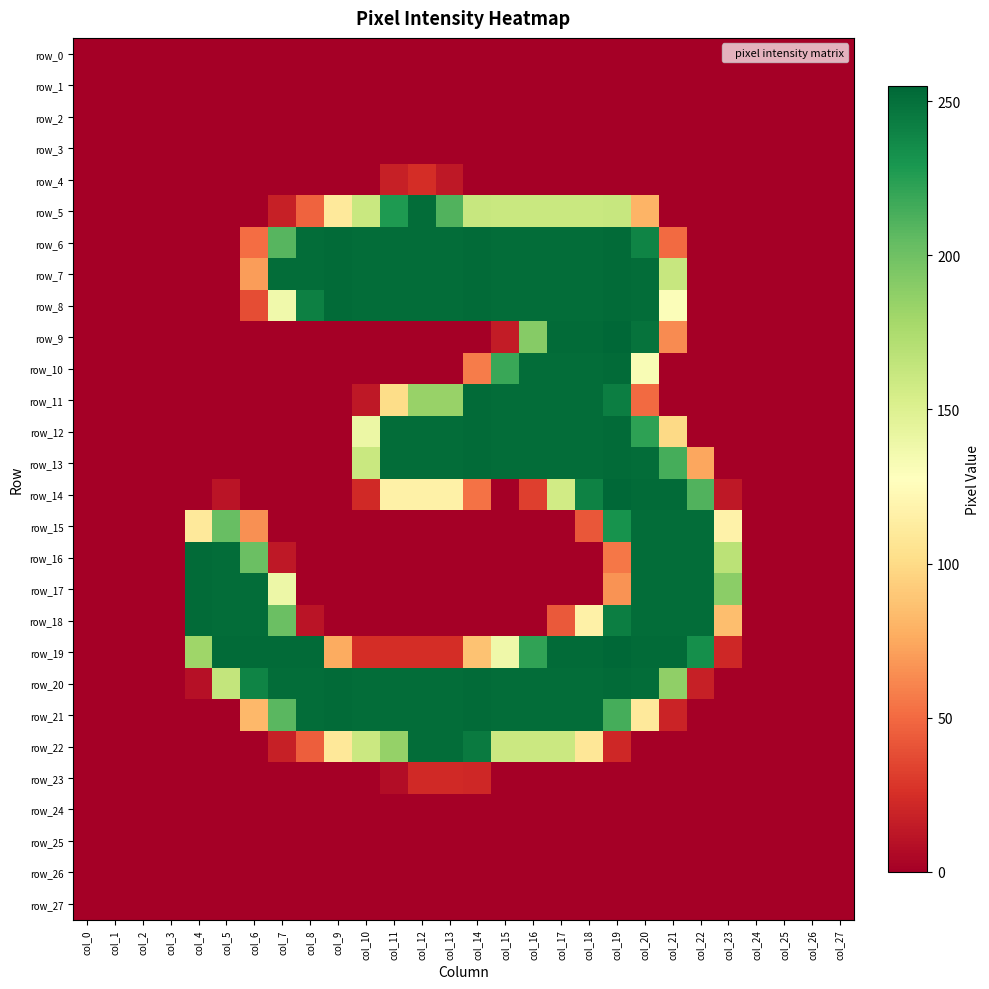

What is the average value of the row_11 series?

73